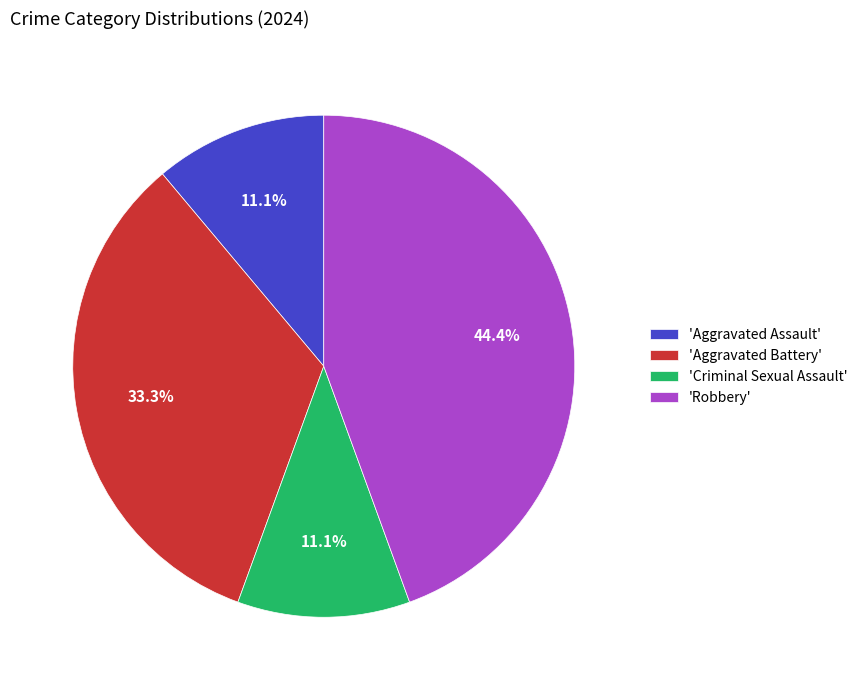

How many slices are in this pie chart?

4